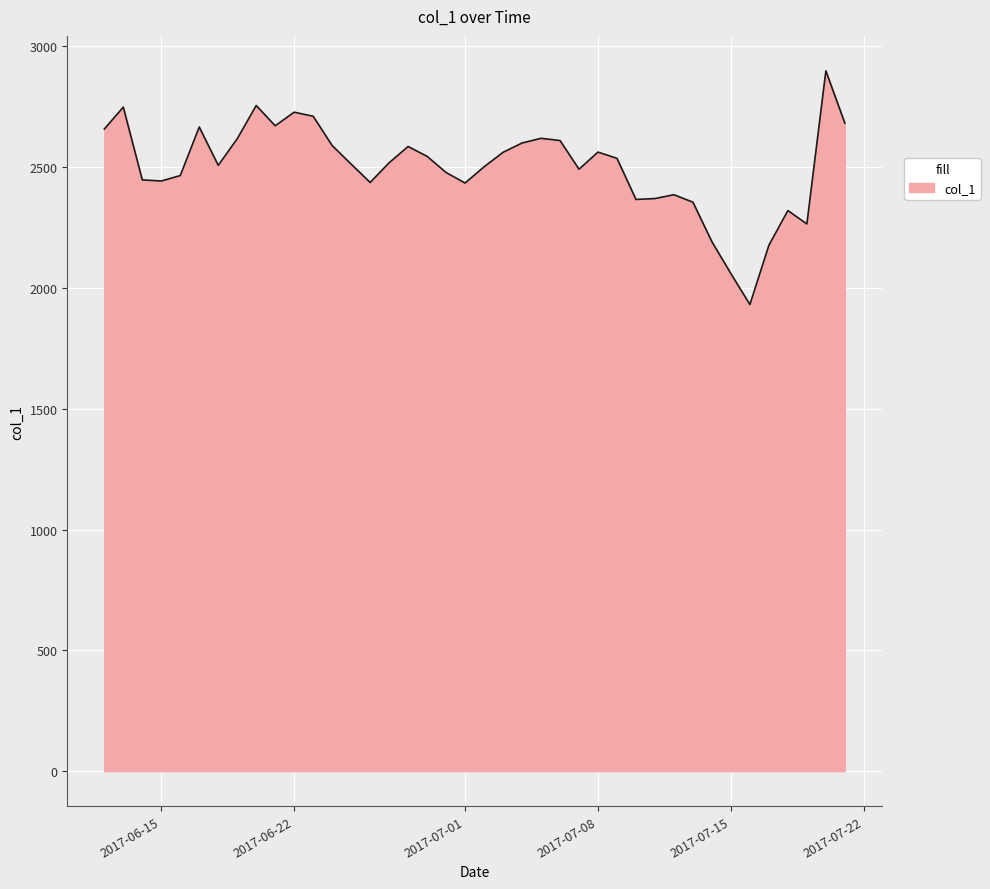

What is the difference between the maximum and minimum values?

967.0